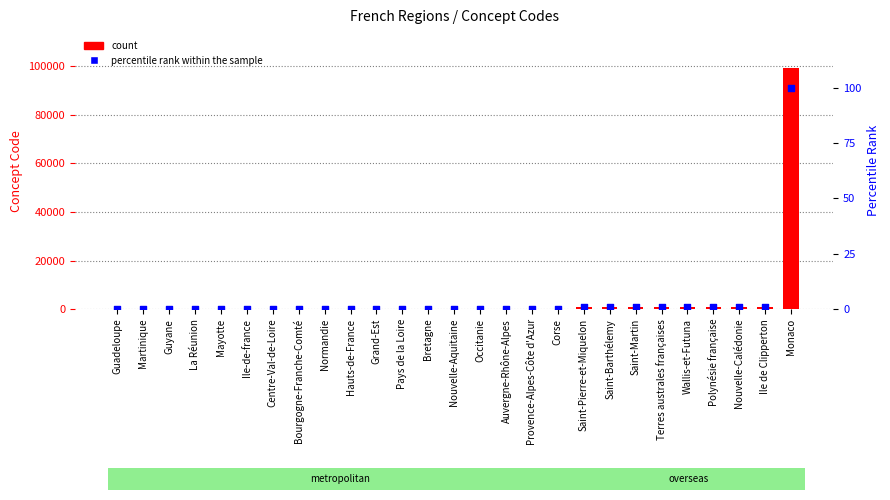

Which series contains the lowest Y value?

percentile rank within the sample